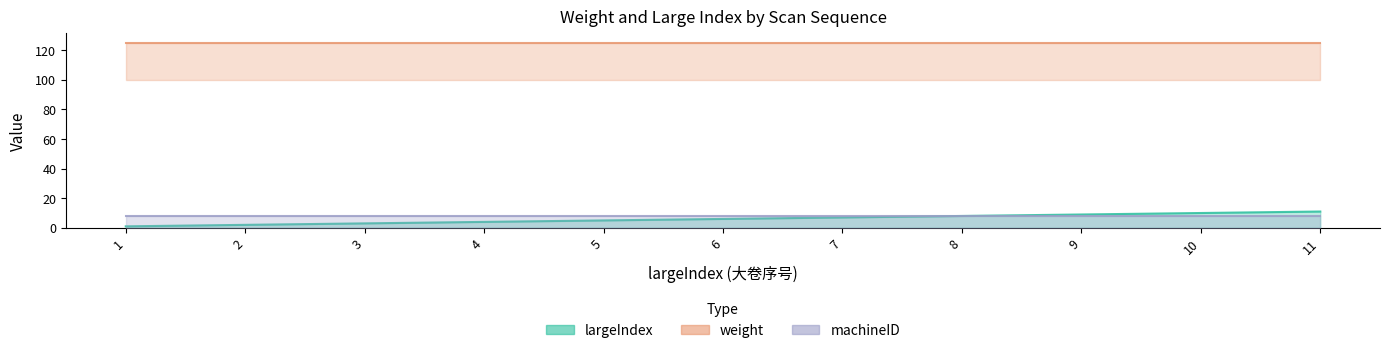

Between 4 and 9, which series saw the biggest shift?

largeIndex